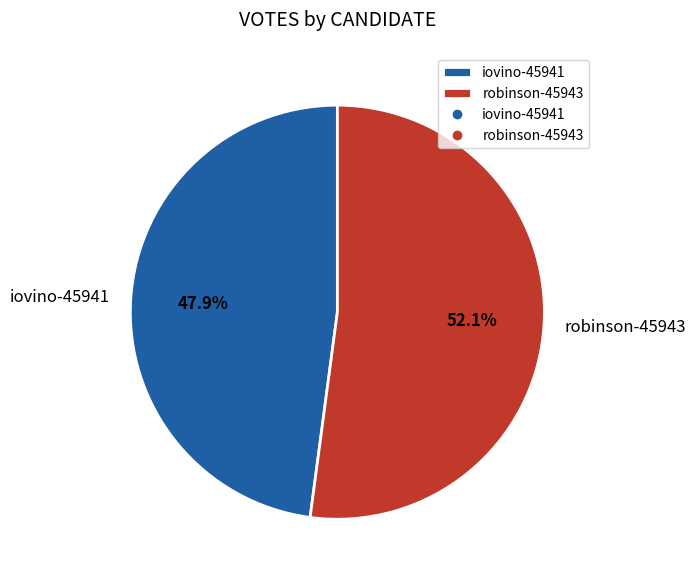

The iovino-45941 slice represents 48% of the pie. True or false?

True